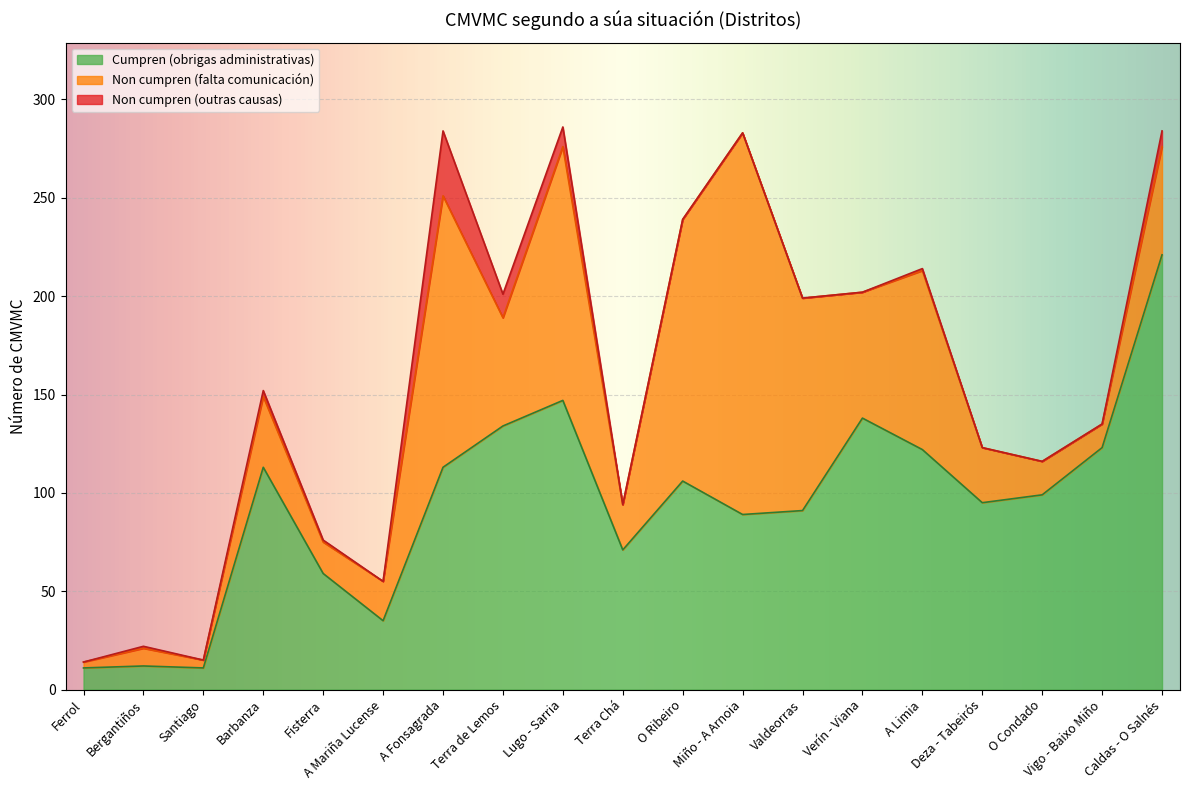

How many intersections are there between Non cumpren (falta comunicación) and Cumpren (obrigas administrativas)?

4